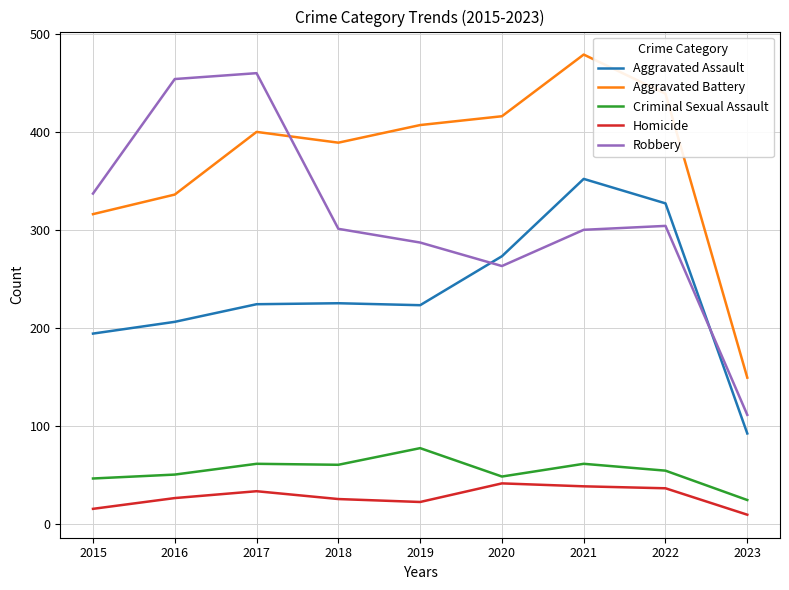

What is the difference between the maximum and minimum values in the Homicide series?

32